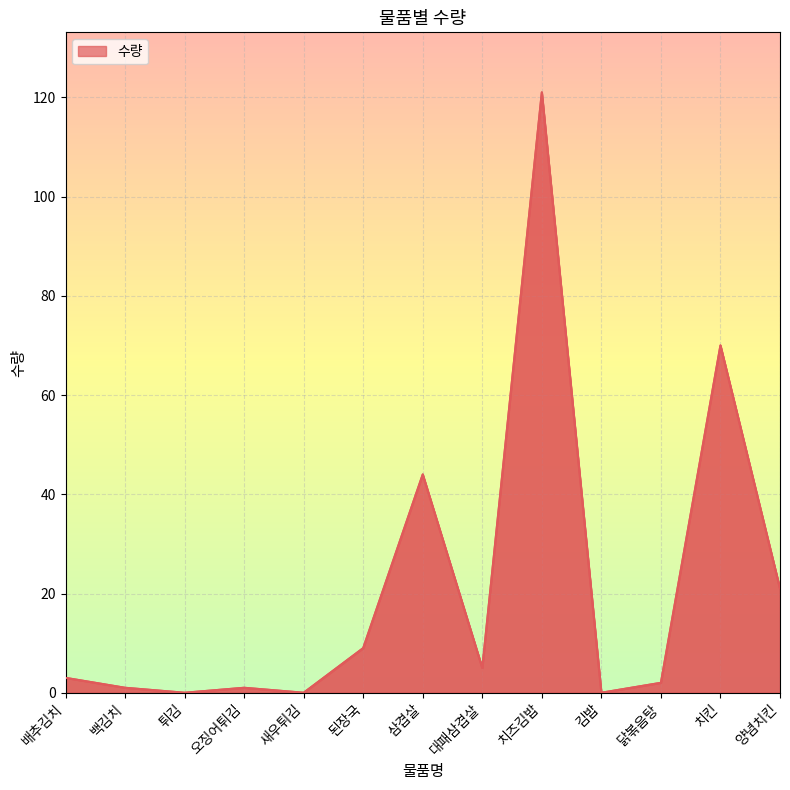

What is the average value?

21